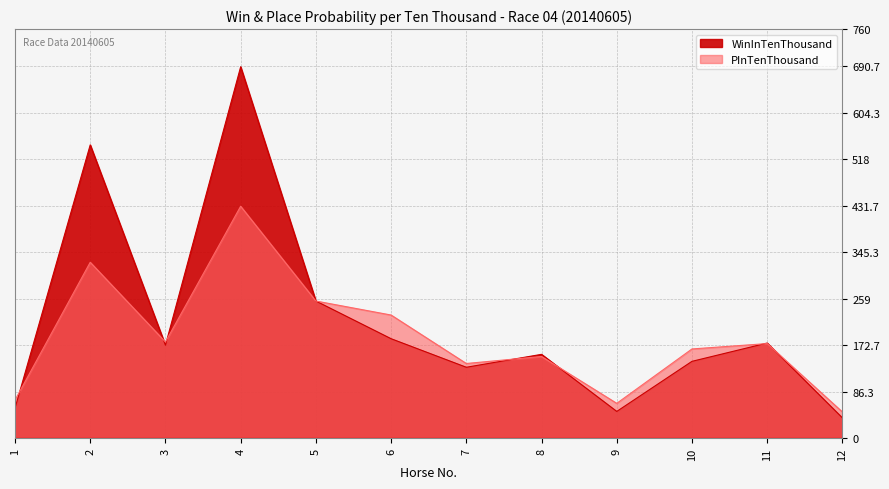

What is the minimum value for PInTenThousand?

49